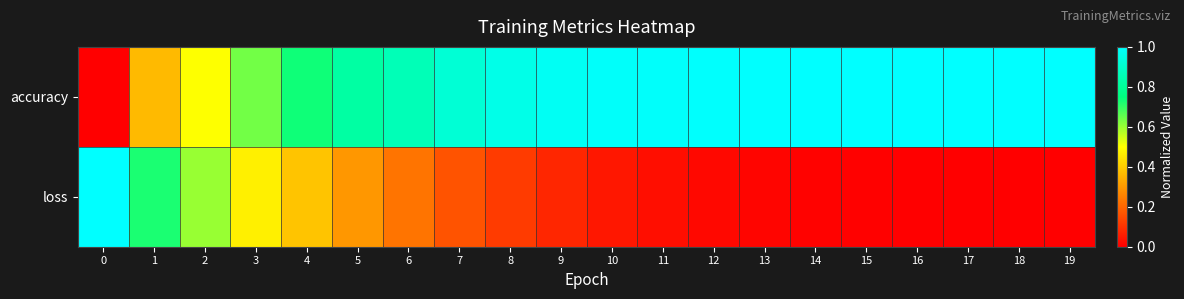

List the series in order of their peak value, highest first.

accuracy, loss